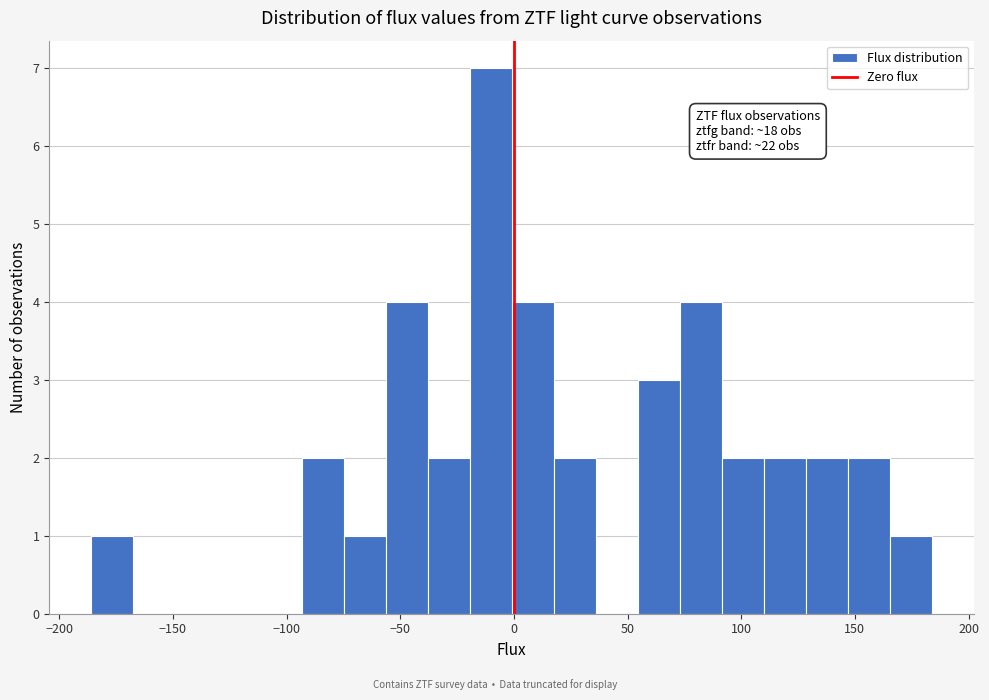

Read against the x-axis, roughly where is the centre of the tallest bar?

-10